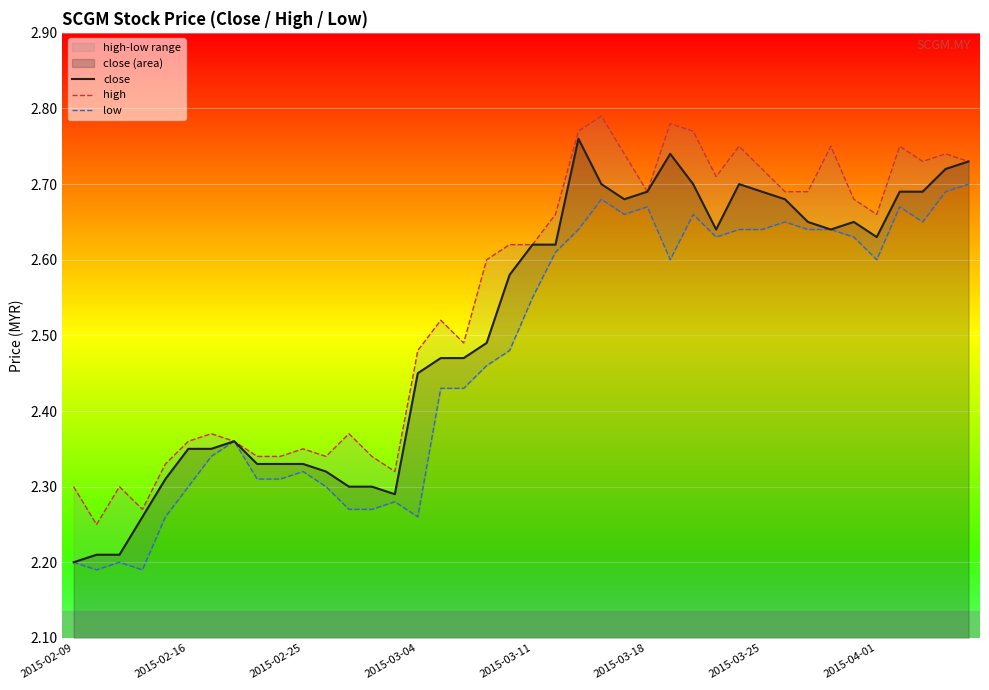

The value of high at 11 is 3.4. True or false?

False